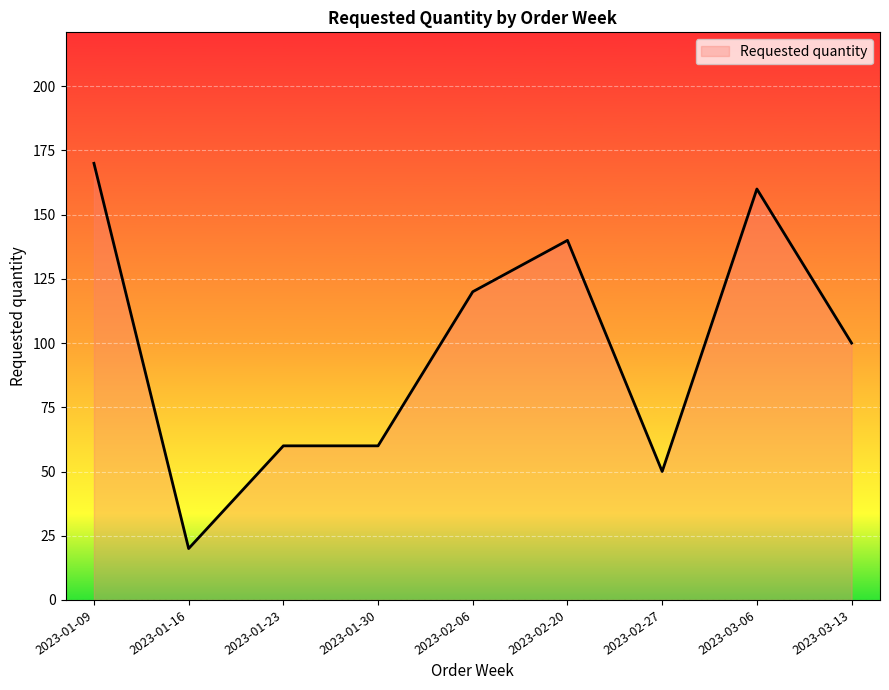

Does the chart have visible grid lines?

Yes